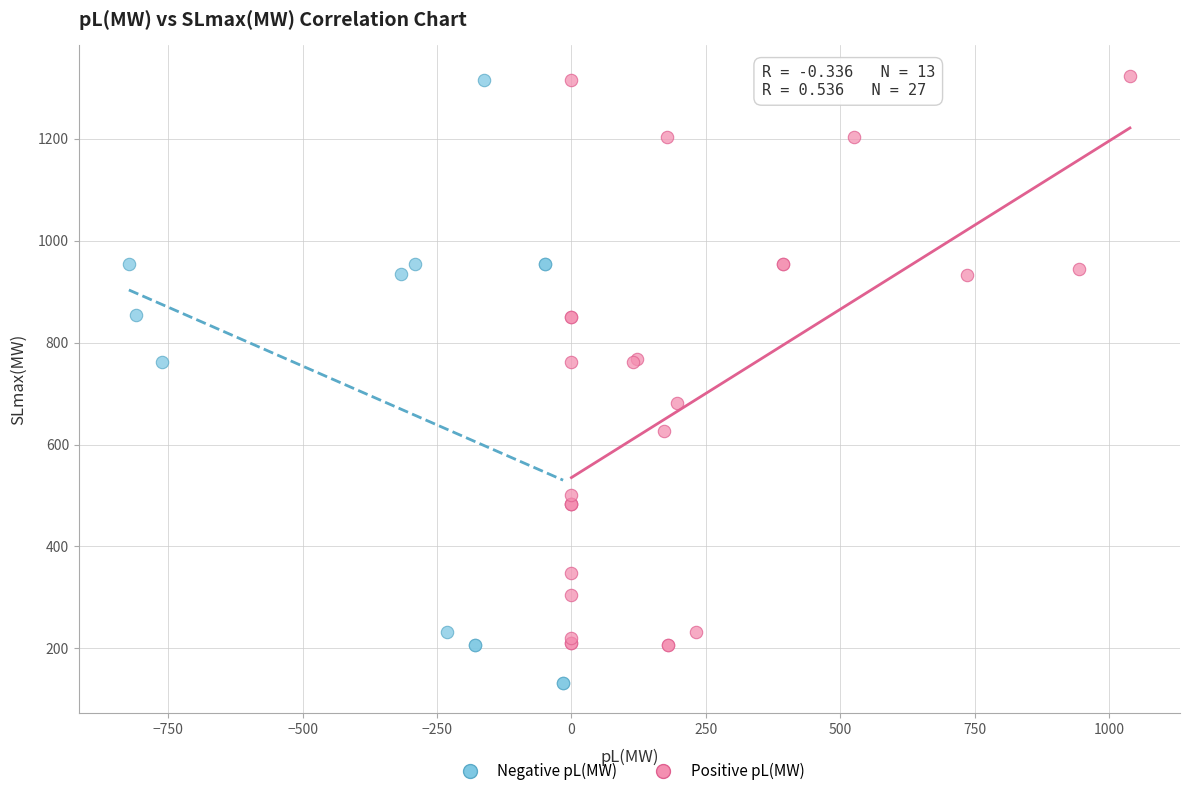

Which series reaches the minimum Y coordinate?

Negative pL(MW)